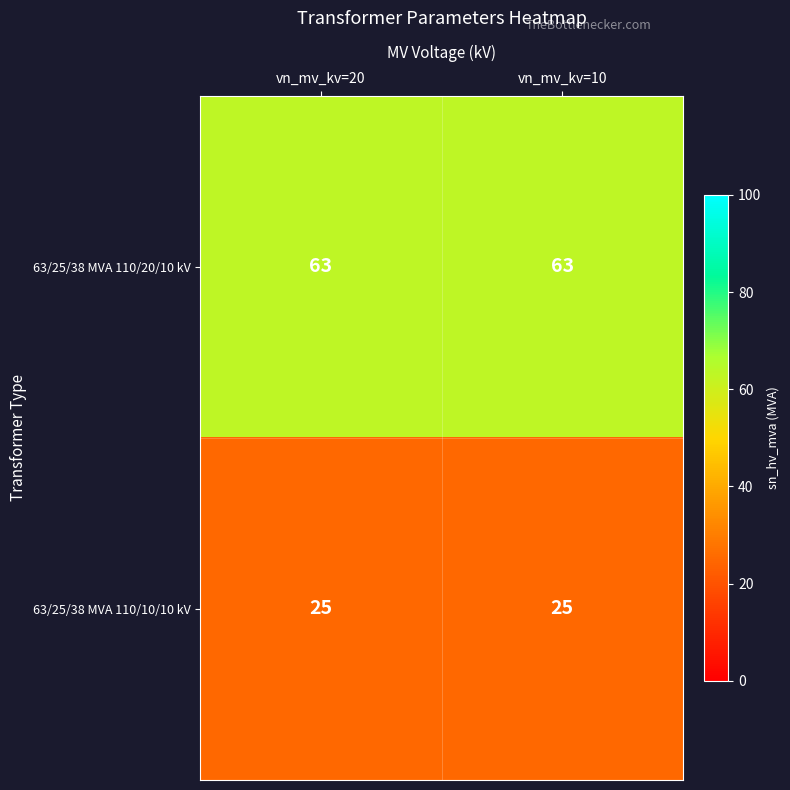

What is the smallest value displayed?

25